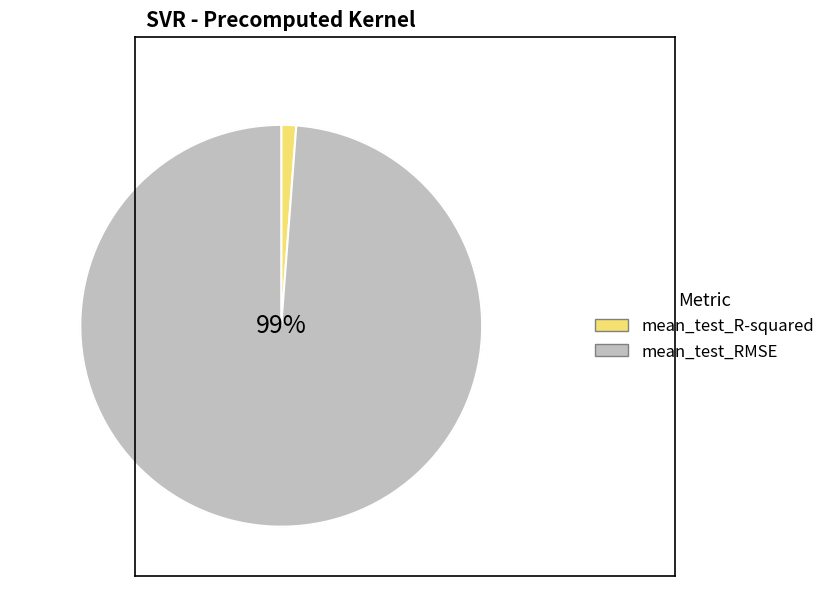

Is mean_test_R-squared the majority of the pie?

No